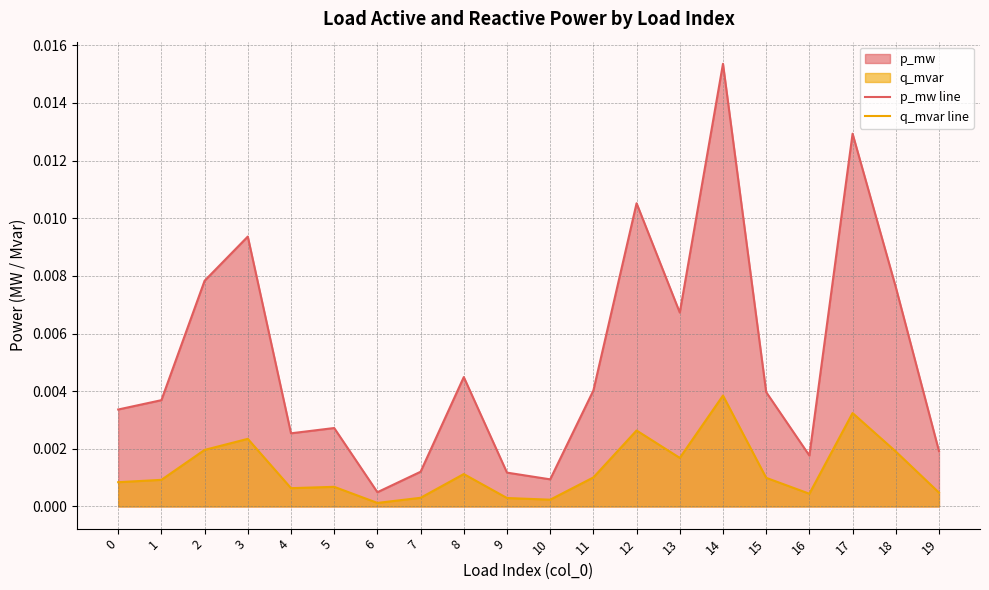

Which series has the widest spread of values?

p_mw line